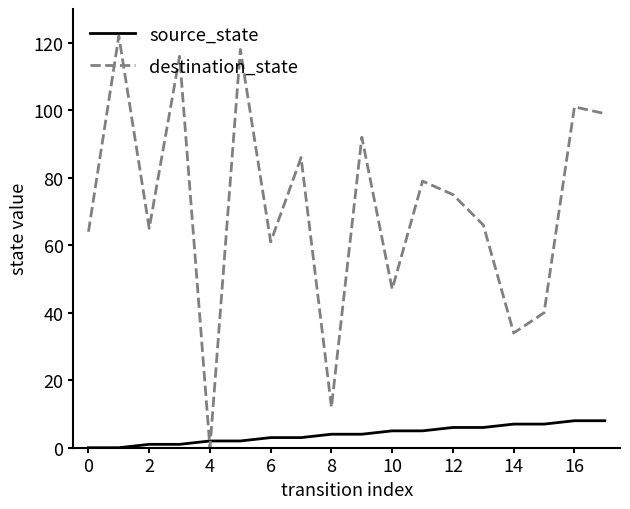

True or false: destination_state and source_state intersect in this chart.

True